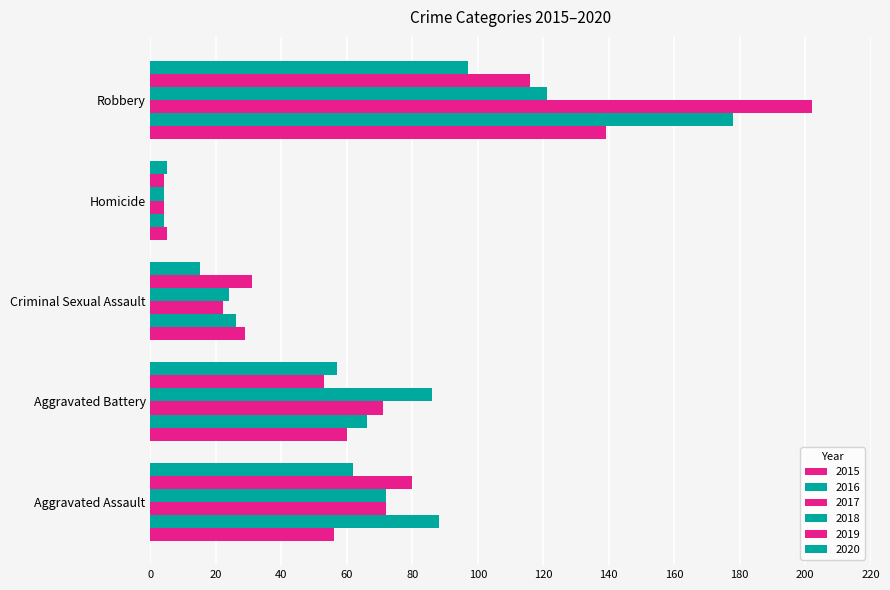

At which label is 2015 closest to 72?

Aggravated Battery